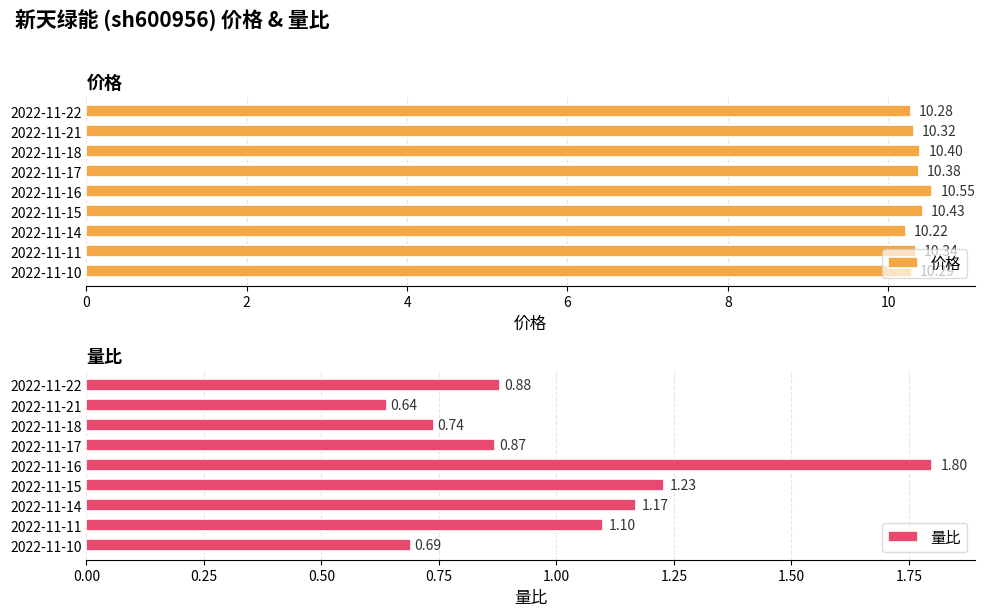

Reading left to right, transcribe all the data shown in this chart.

价格: 10.3	10.3	10.4	10.4	10.6	10.4	10.2	10.3	10.3
量比: 0.9	0.6	0.7	0.9	1.8	1.2	1.2	1.1	0.7